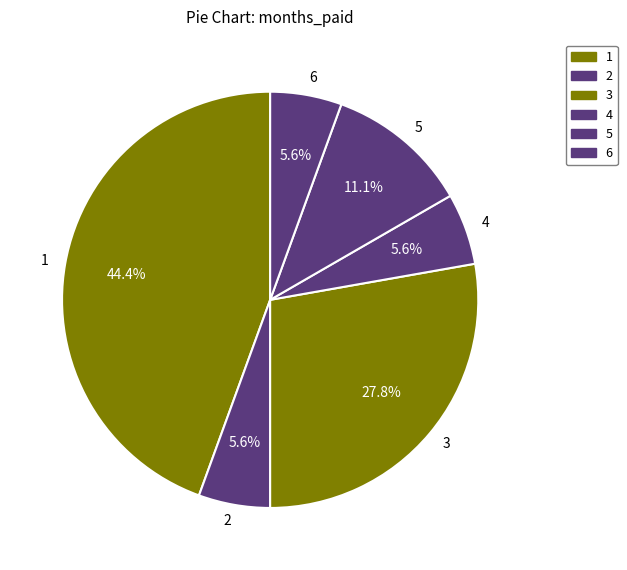

What is the ratio of the value at 2 to the value at 4?

1.0